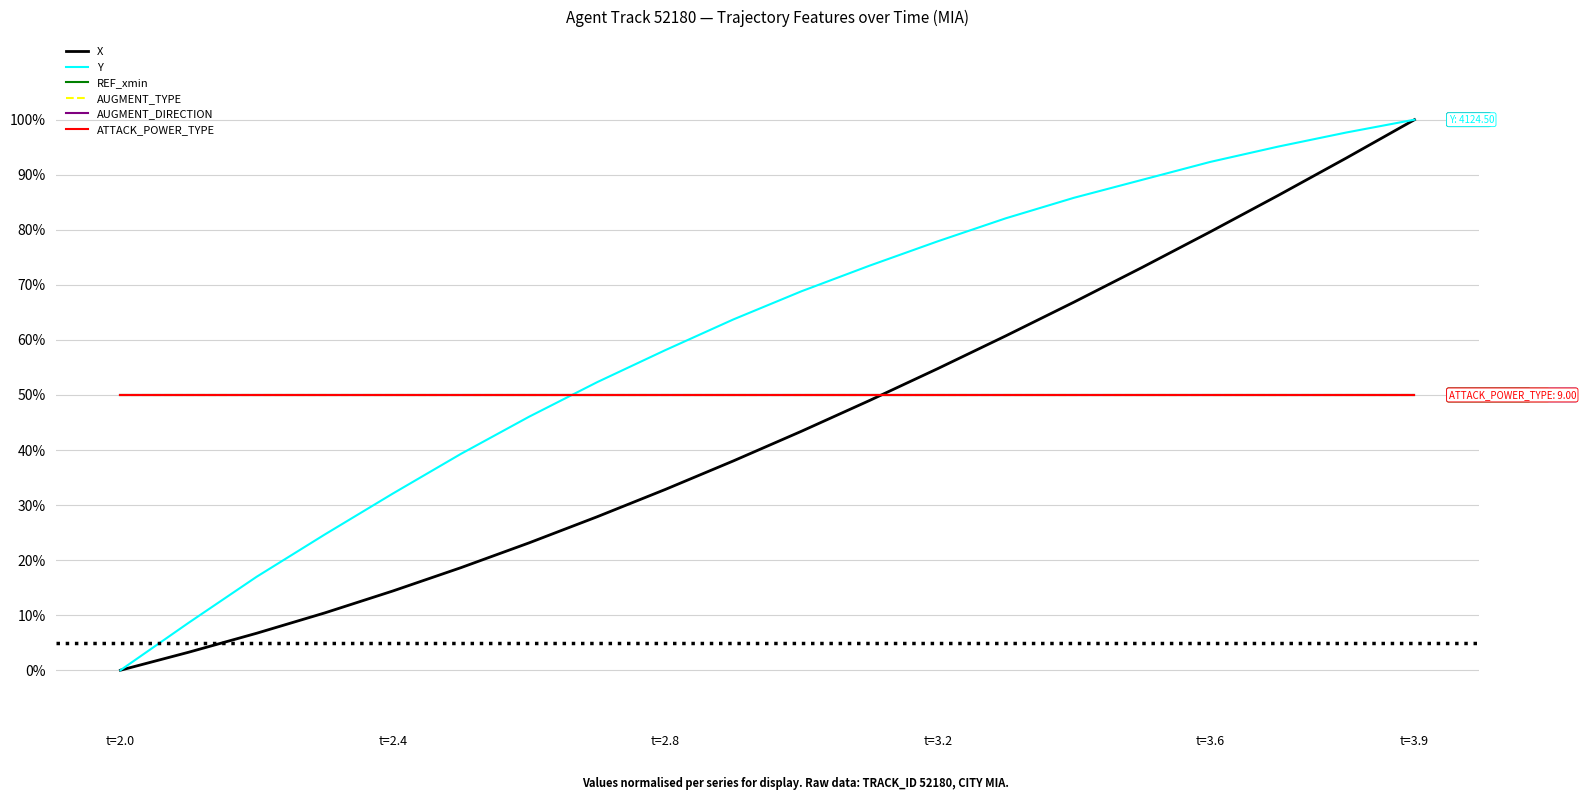

Reading left to right, transcribe all the data shown in this chart.

X: 0.0	0.0	0.1	0.1	0.1	0.2	0.2	0.3	0.3	0.4	0.4	0.5	0.5	0.6	0.7	0.7	0.8	0.9	0.9	1.0
Y: 0.0	0.1	0.2	0.2	0.3	0.4	0.5	0.5	0.6	0.6	0.7	0.7	0.8	0.8	0.9	0.9	0.9	1.0	1.0	1.0
REF_xmin: 0.5	0.5	0.5	0.5	0.5	0.5	0.5	0.5	0.5	0.5	0.5	0.5	0.5	0.5	0.5	0.5	0.5	0.5	0.5	0.5
AUGMENT_TYPE: 0.5	0.5	0.5	0.5	0.5	0.5	0.5	0.5	0.5	0.5	0.5	0.5	0.5	0.5	0.5	0.5	0.5	0.5	0.5	0.5
AUGMENT_DIRECTION: 0.5	0.5	0.5	0.5	0.5	0.5	0.5	0.5	0.5	0.5	0.5	0.5	0.5	0.5	0.5	0.5	0.5	0.5	0.5	0.5
ATTACK_POWER_TYPE: 0.5	0.5	0.5	0.5	0.5	0.5	0.5	0.5	0.5	0.5	0.5	0.5	0.5	0.5	0.5	0.5	0.5	0.5	0.5	0.5